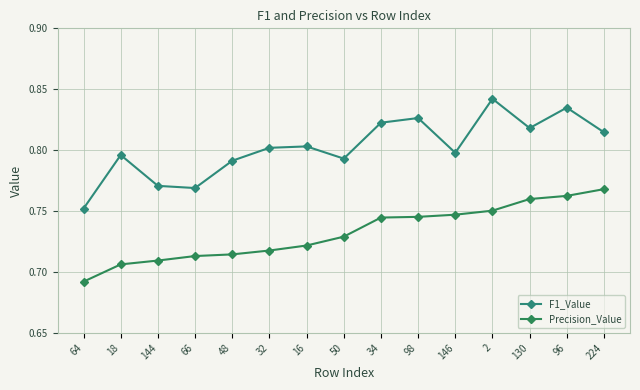

The F1_Value series shows 1.2 at 146. True or false?

False